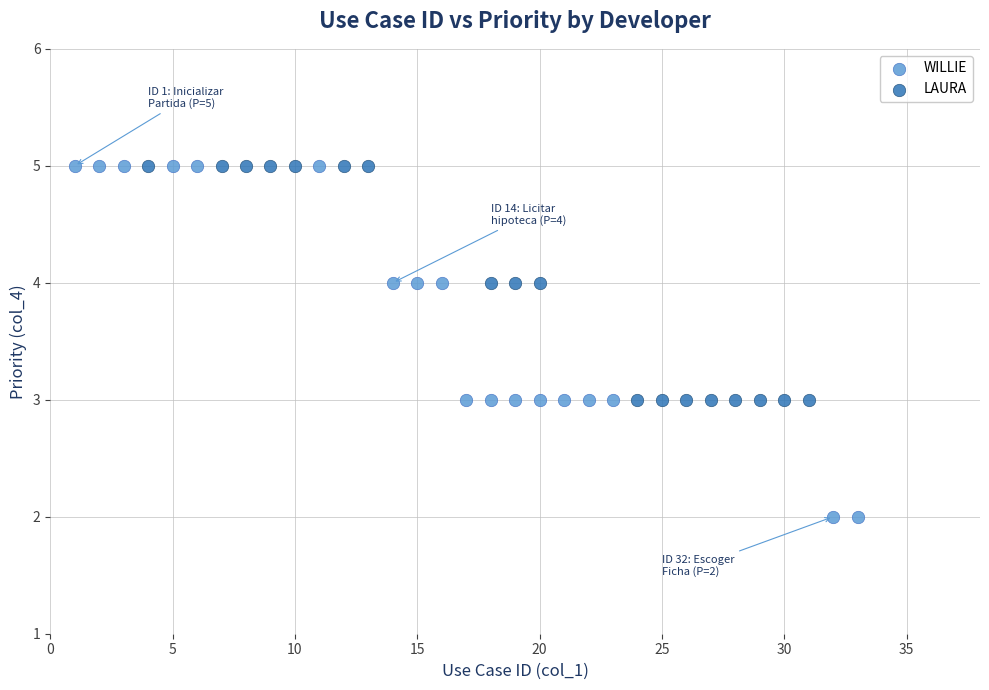

Which series reaches the minimum Y coordinate?

WILLIE